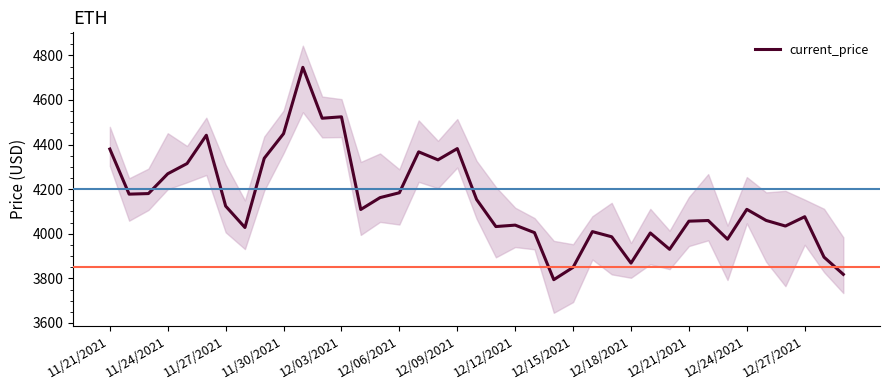

What is the lowest value of the current_price series?

3794.3